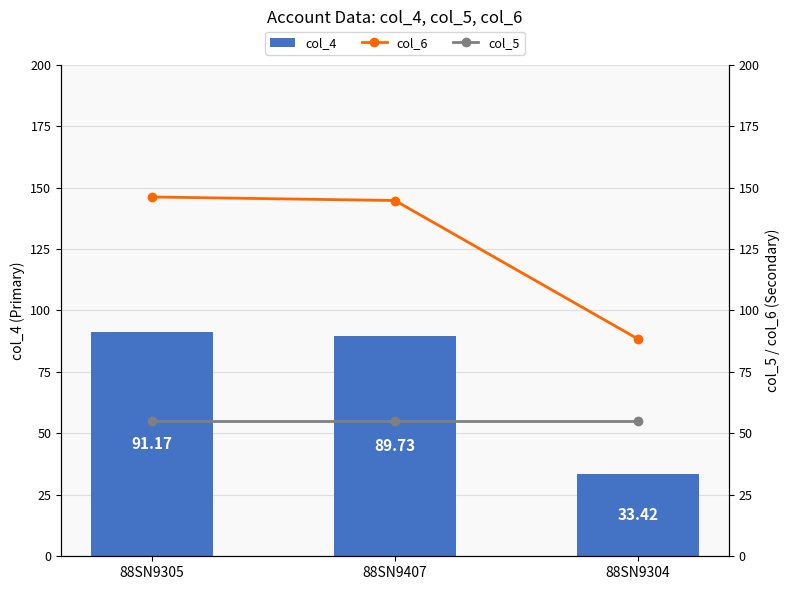

How many groups of bars are there?

3